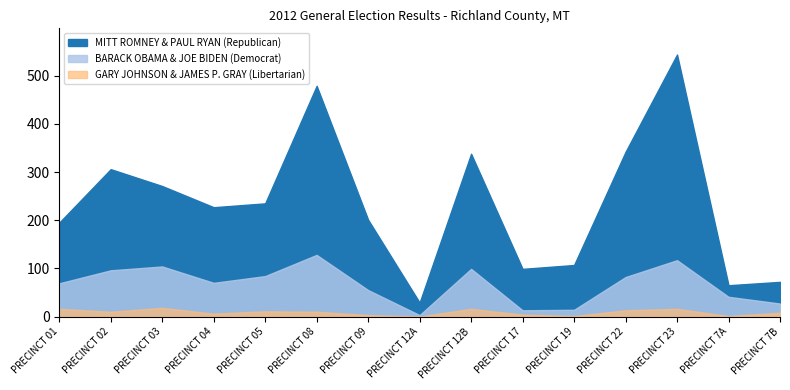

True or false: MITT ROMNEY & PAUL RYAN (Republican) and BARACK OBAMA & JOE BIDEN (Democrat) cross at least once.

False